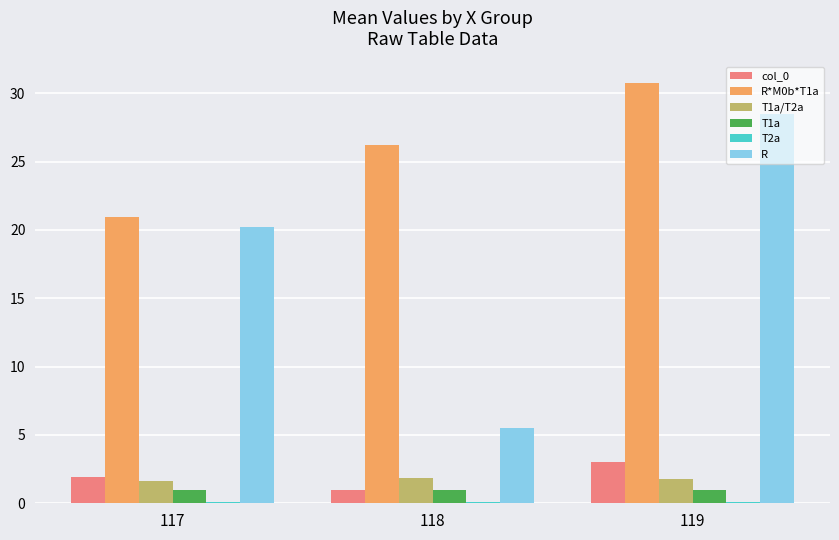

What is the sum of all R*M0b*T1a values?

77.9